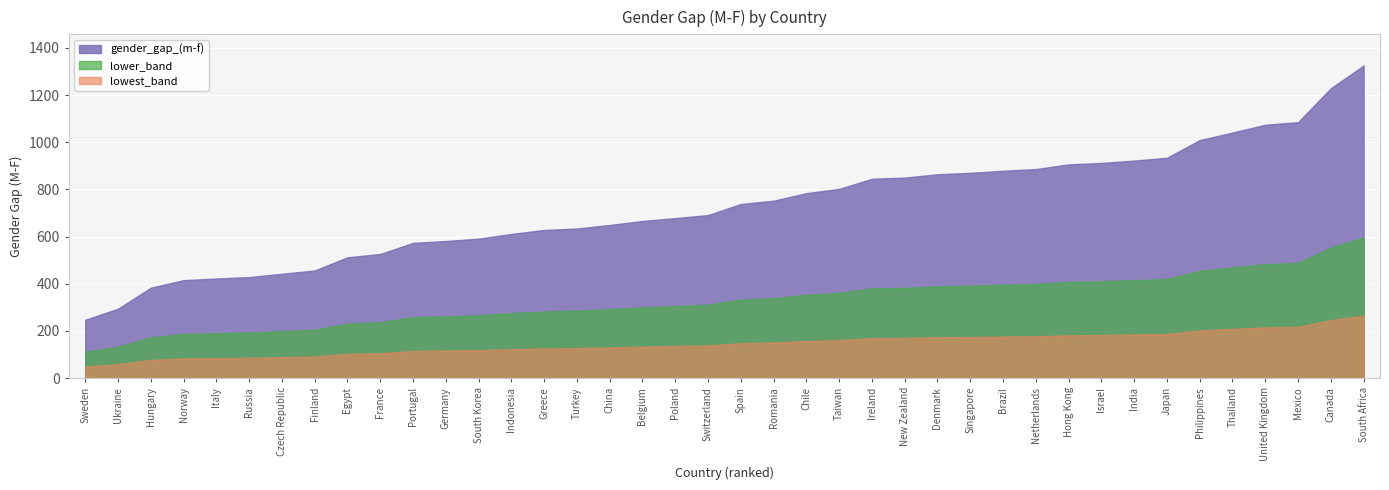

What position from the right is China?

24